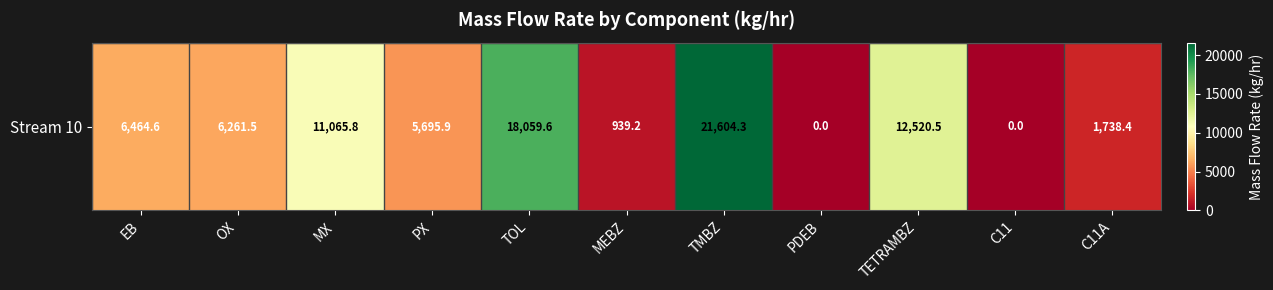

Rank the categories by value from lowest to highest.

PDEB, C11, MEBZ, C11A, PX, OX, EB, MX, TETRAMBZ, TOL, TMBZ